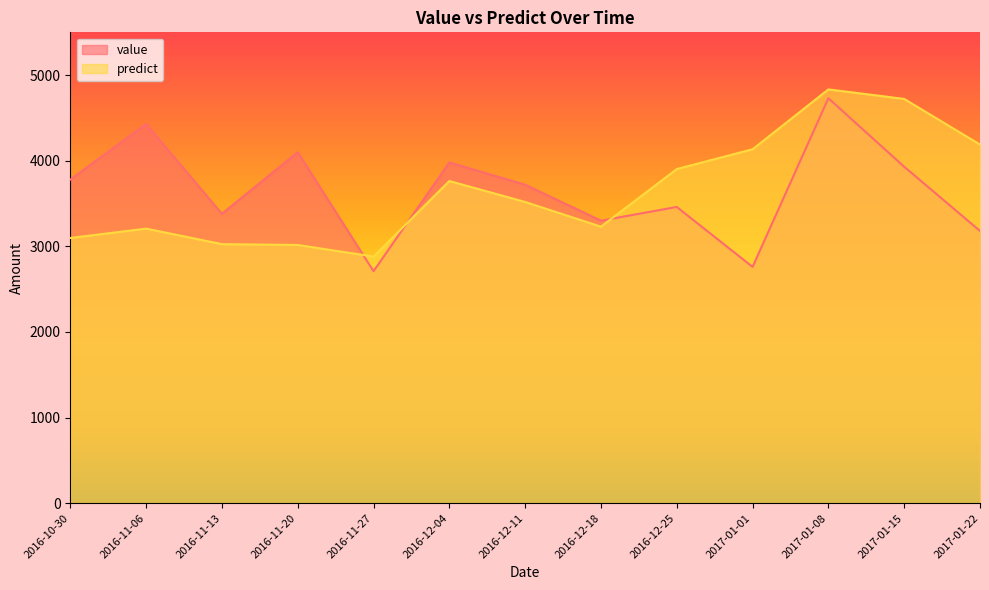

True or false: predict and value intersect in this chart.

True